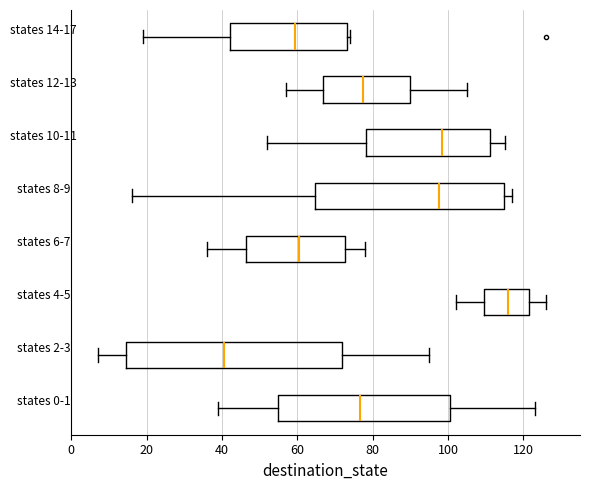

Reading bottom to top, read every box against the x-axis: the position of its median line, the range the box covers, and the ends of its whiskers. The values are not printed on the chart, so give them approximately, as read against the axis.

states 0-1: median 76, box 54 to 100, whiskers 40 to 124
states 2-3: median 40, box 14 to 72, whiskers 8 to 96
states 4-5: median 116, box 110 to 122, whiskers 102 to 126
states 6-7: median 60, box 46 to 72, whiskers 36 to 78
states 8-9: median 98, box 64 to 114, whiskers 16 to 118
states 10-11: median 98, box 78 to 112, whiskers 52 to 116
states 12-13: median 78, box 66 to 90, whiskers 58 to 106
states 14-17: median 60, box 42 to 74, whiskers 20 to 74 (just right of the box's right edge)